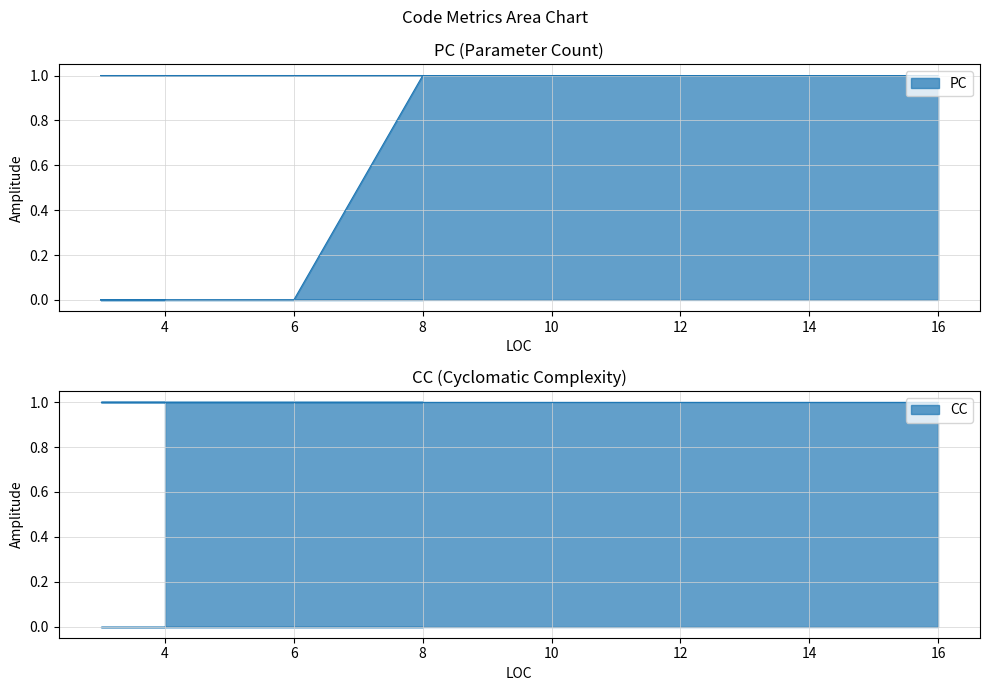

True or false: the data shows 1 at 6.

False